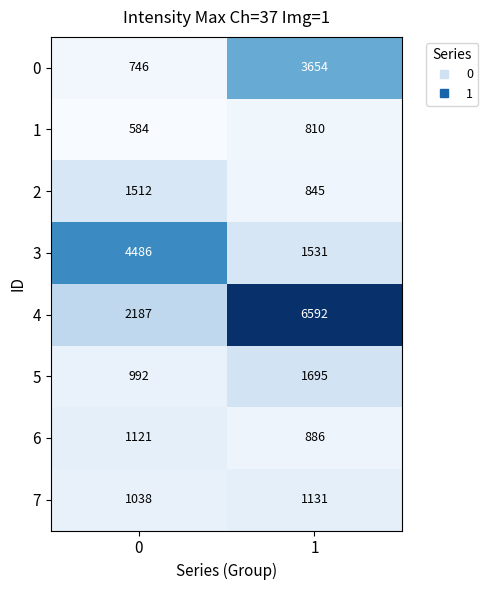

Is it true that 6 equals 1301 at 1?

False